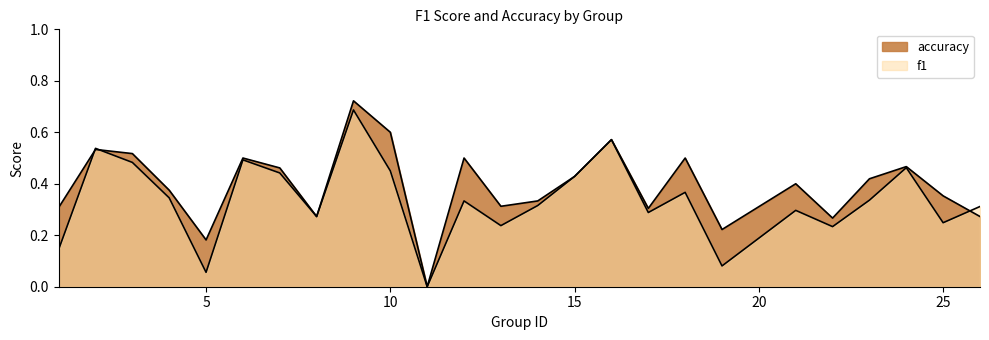

What is the total value across all series at 5?

0.2